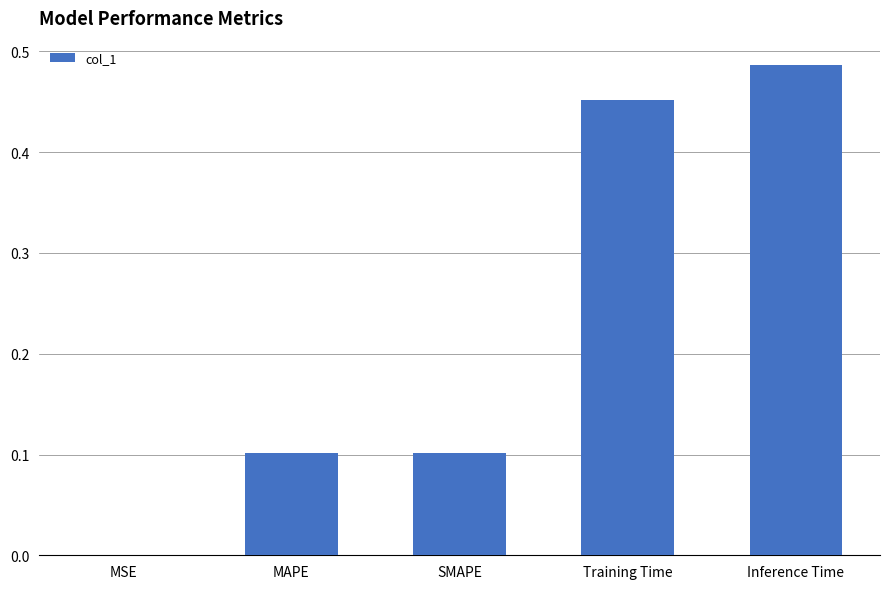

The chart shows a value of 0.8 at Inference Time. True or false?

False